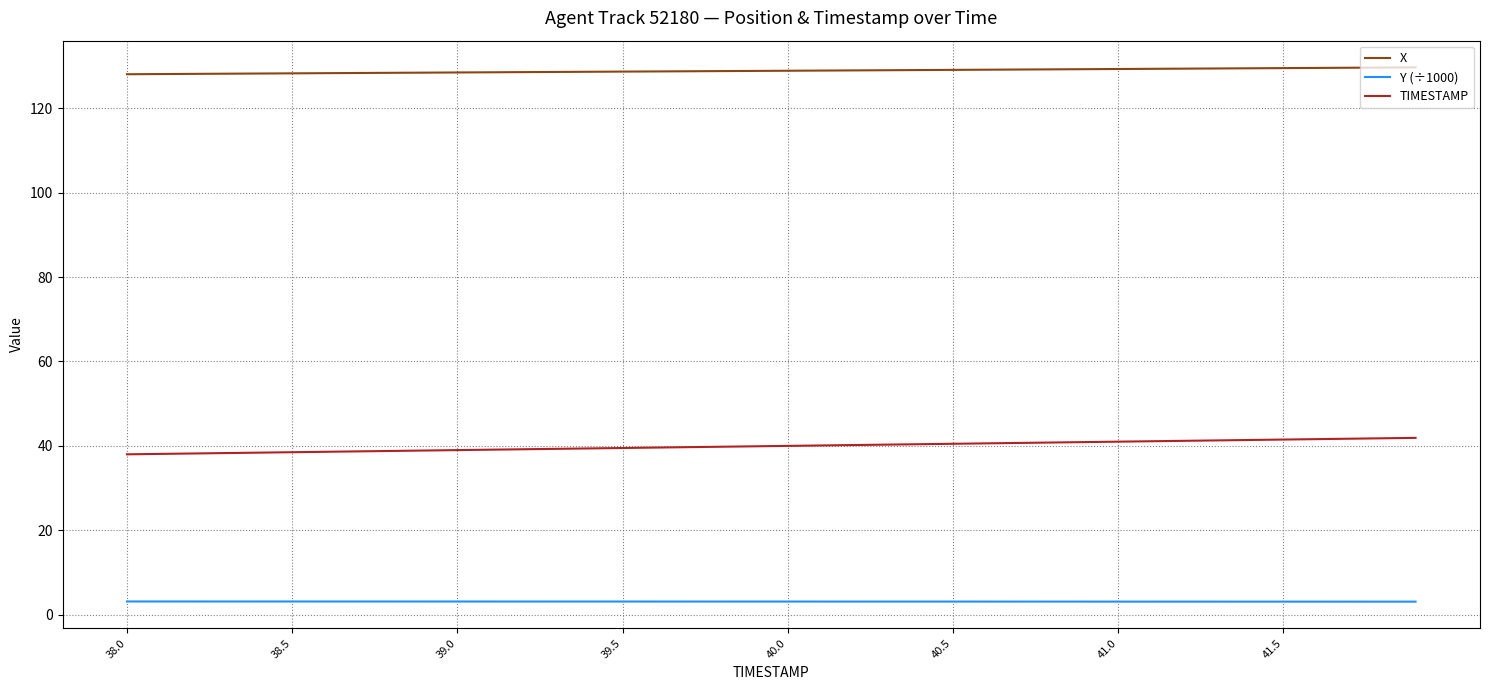

True or false: Y (÷1000) and X intersect in this chart.

False